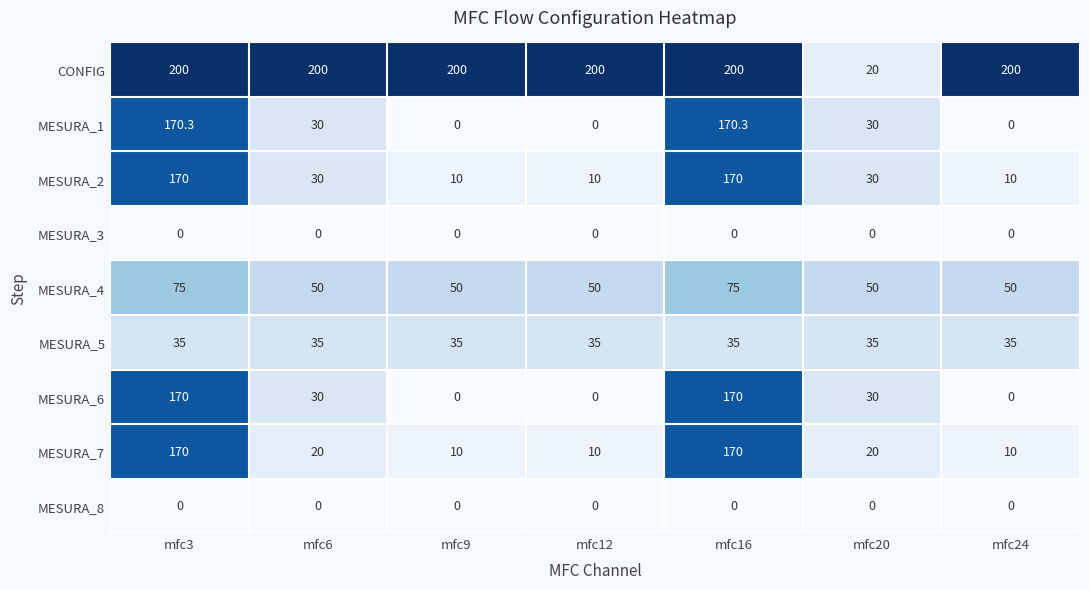

What is the maximum value for MESURA_4?

75.0